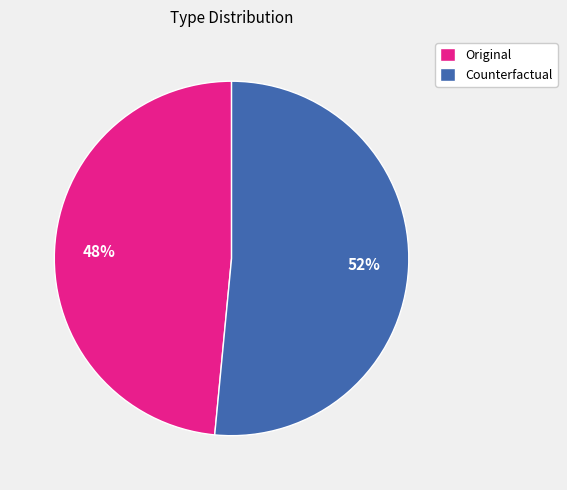

Which category accounts for the majority?

Counterfactual